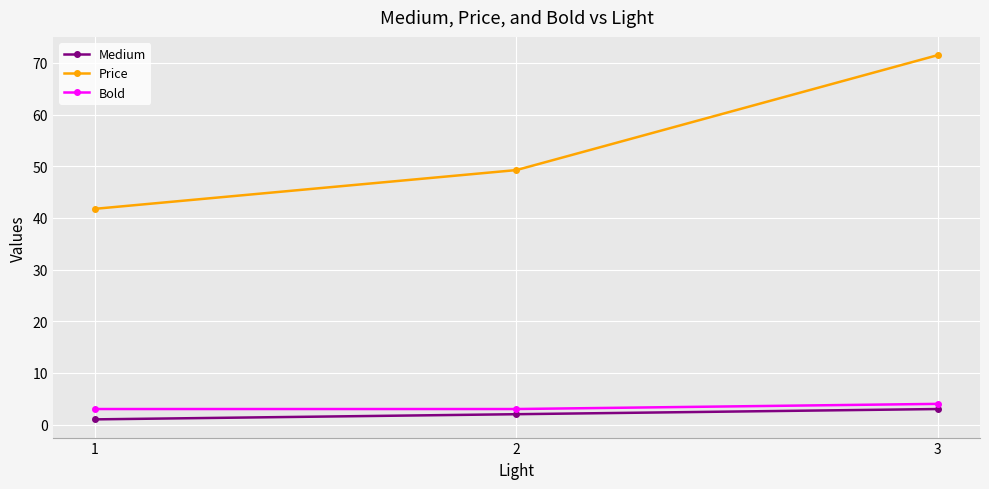

Which series changed the most between 2 and 3?

Price